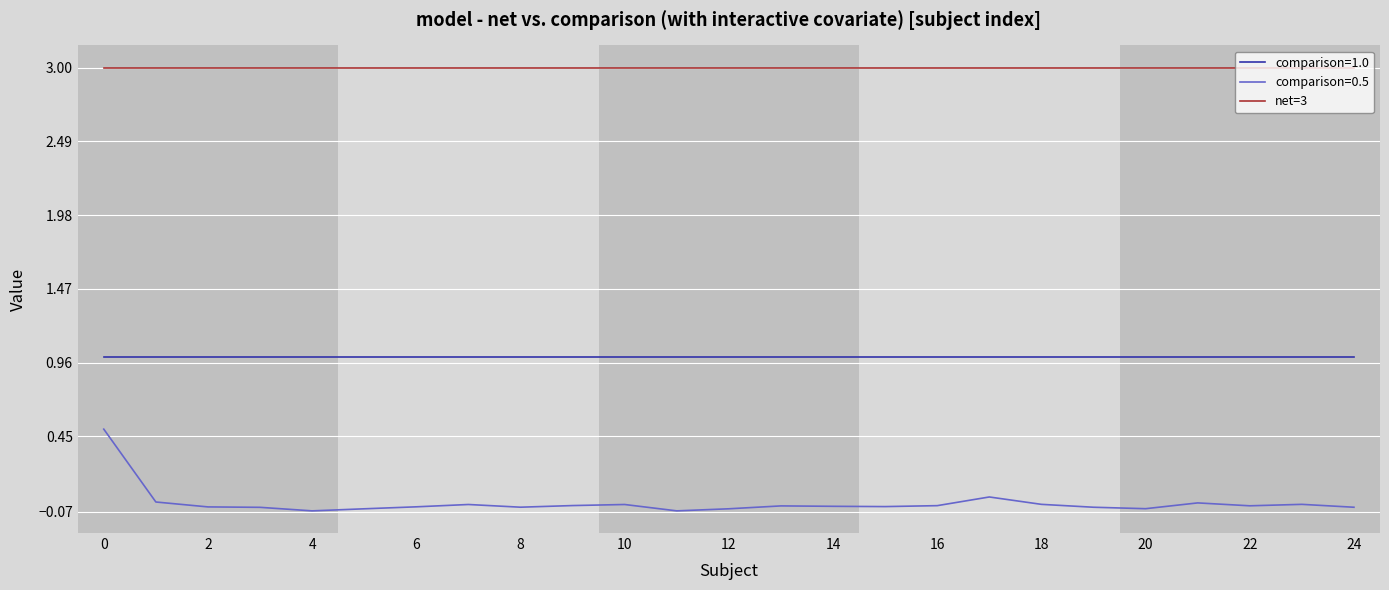

What is the average value of the comparison=1.0 series?

1.0